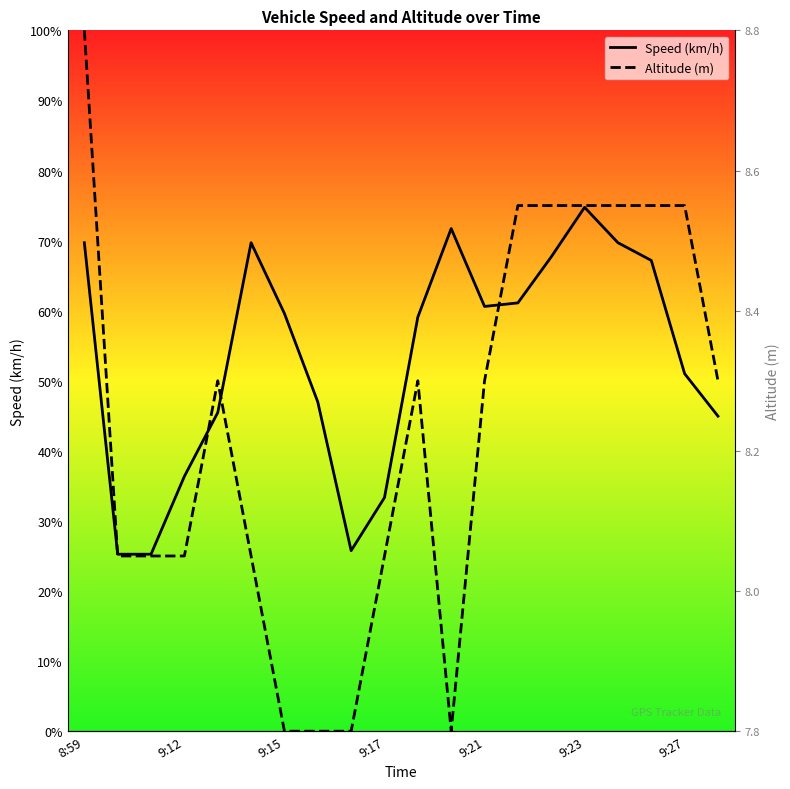

After their last crossing, which series has the higher values: Altitude (m) or Speed (km/h)?

Altitude (m)